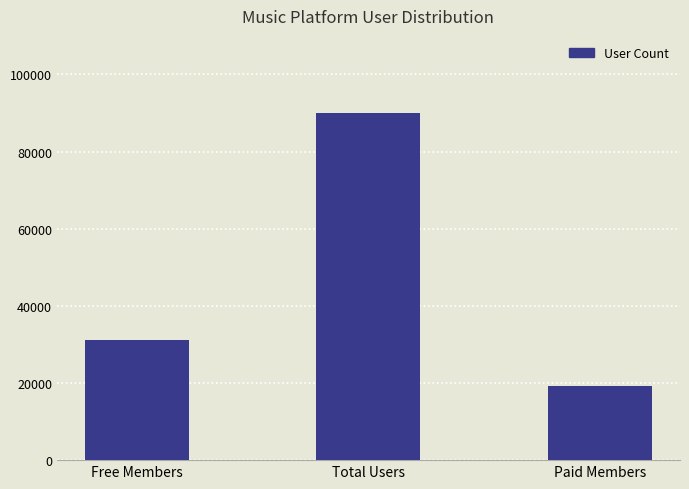

List the labels in order of value, largest first.

Total Users, Free Members, Paid Members